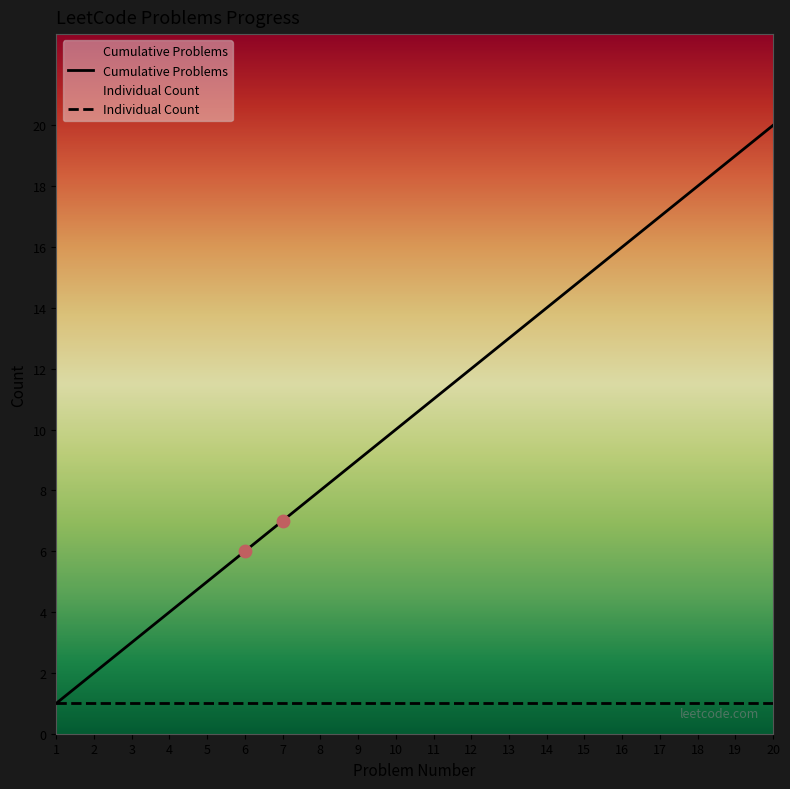

Between 11 and 16, which is larger?

16